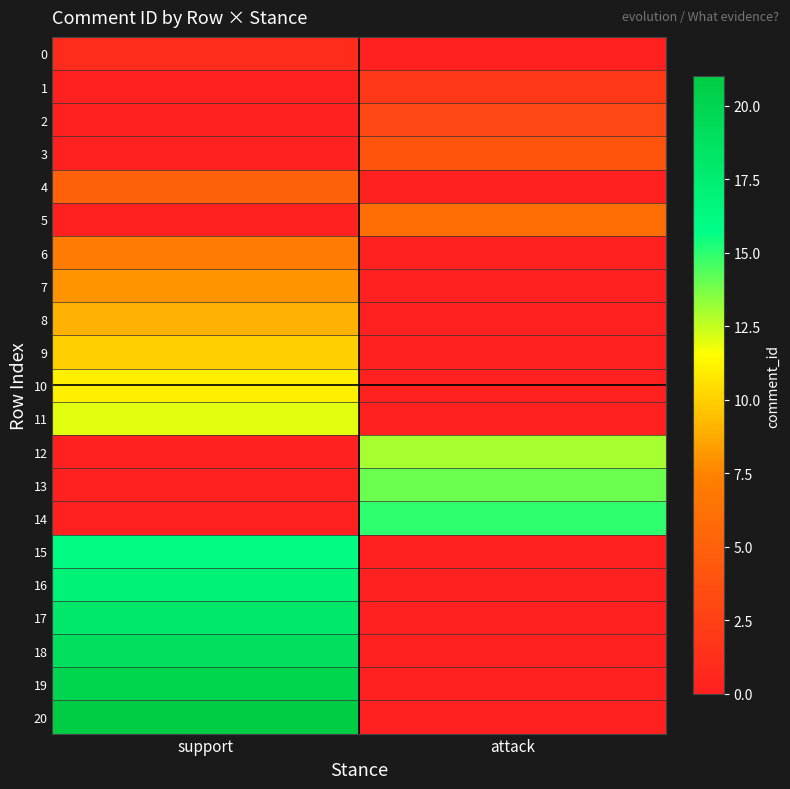

Between attack and support, which is larger?

support